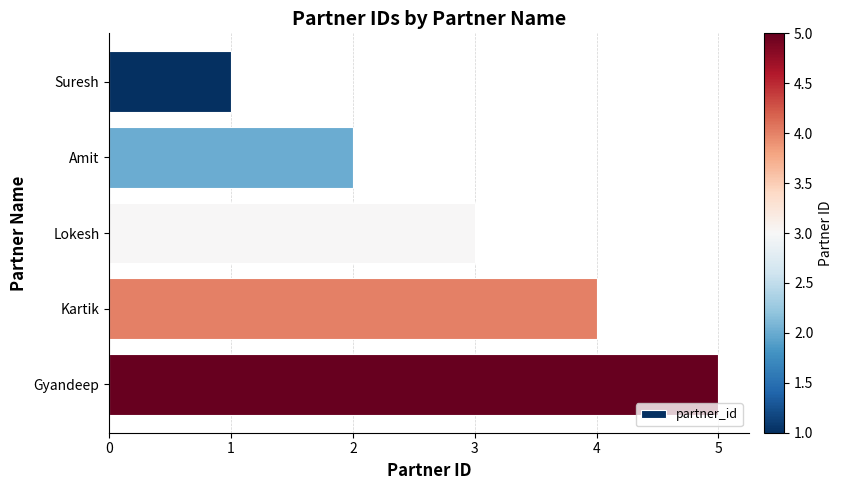

What is the sum of the values at Gyandeep and Kartik?

9